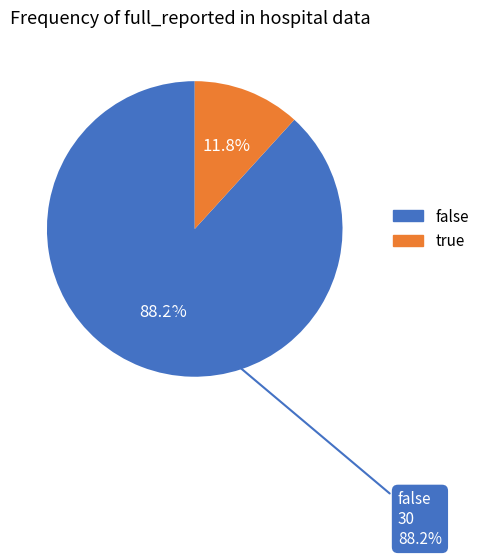

To the nearest percent, what portion does false represent?

88%